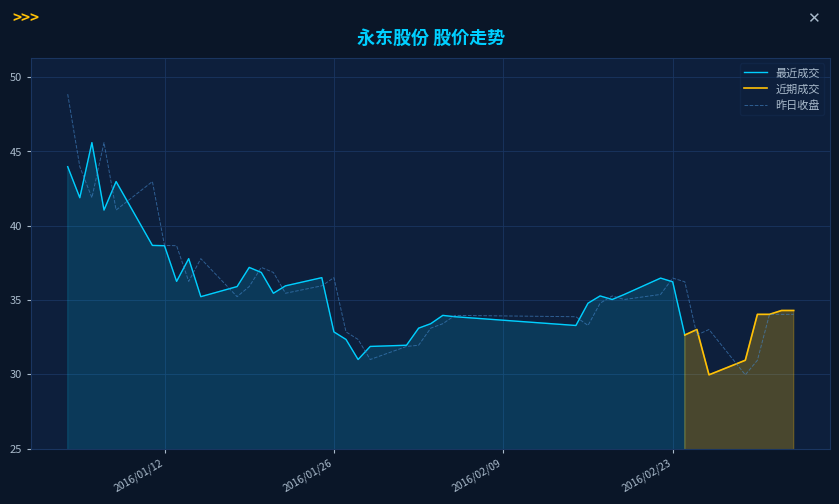

What is the difference between the maximum and minimum values?

18.9